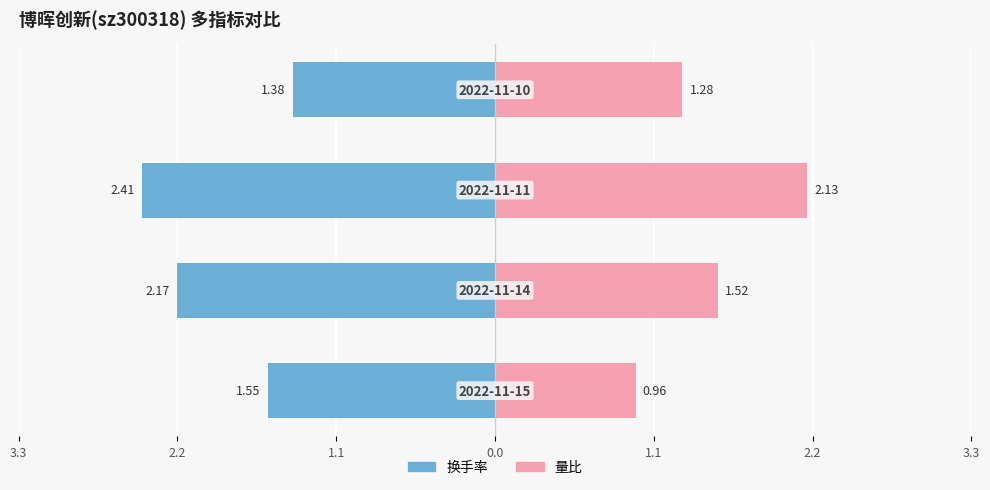

Reading right to left, transcribe all the data shown in this chart.

换手率: 0.0=-1.4	3.3=-2.4	2.2=-2.2	1.1=-1.6
量比: 0.0=1.3	3.3=2.1	2.2=1.5	1.1=1.0